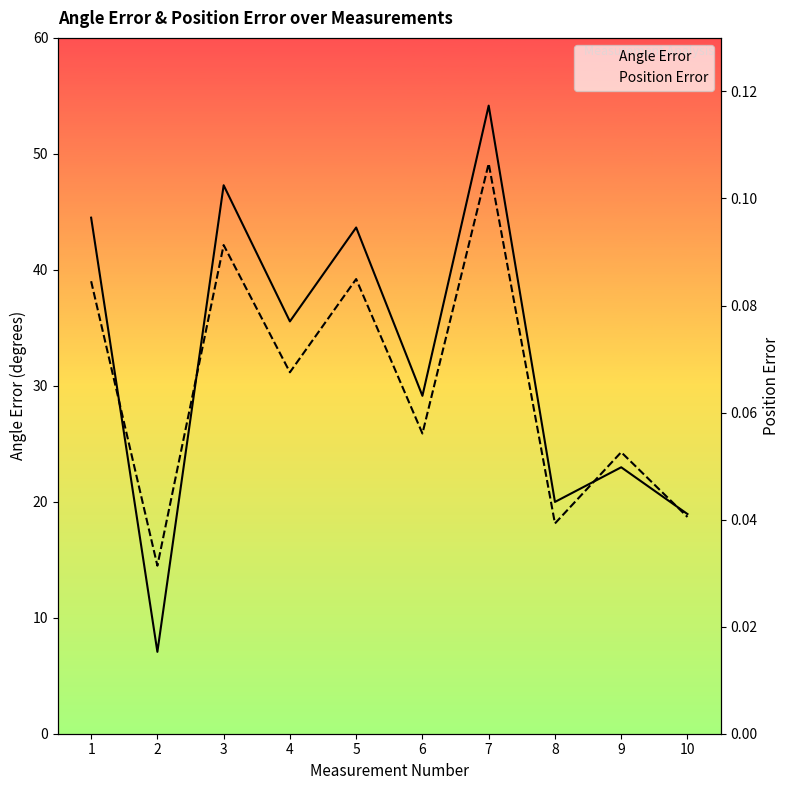

What value does the Position Error series have at 9?

0.1